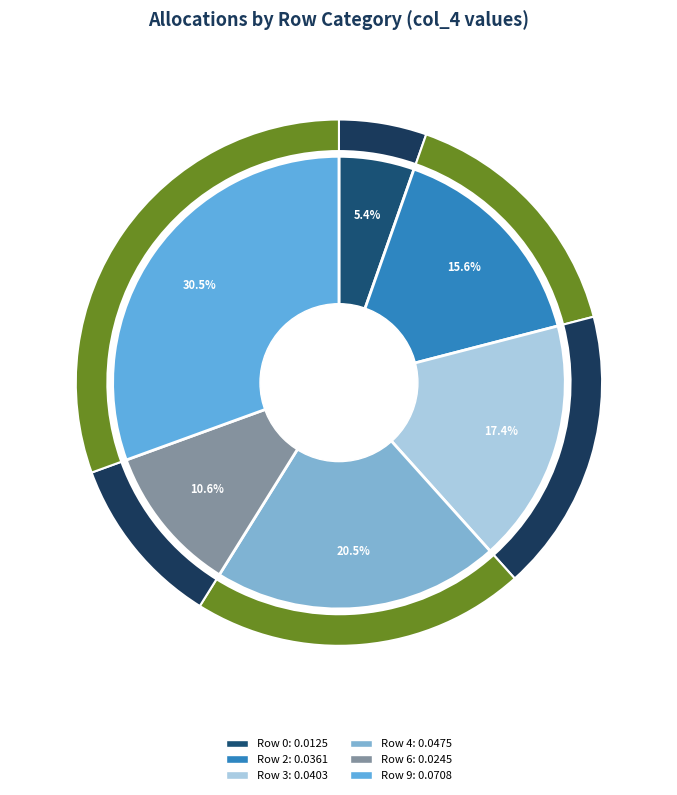

To the nearest percent, what percentage of the pie is Row 0?

5%